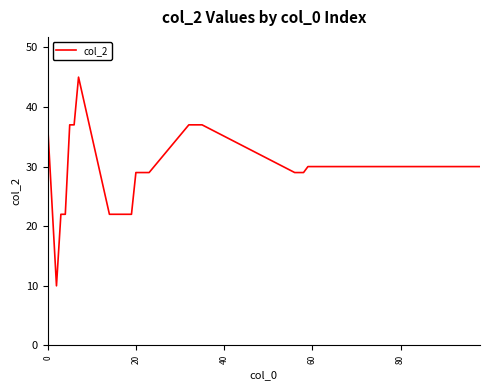

What is the minimum value shown in the chart?

10